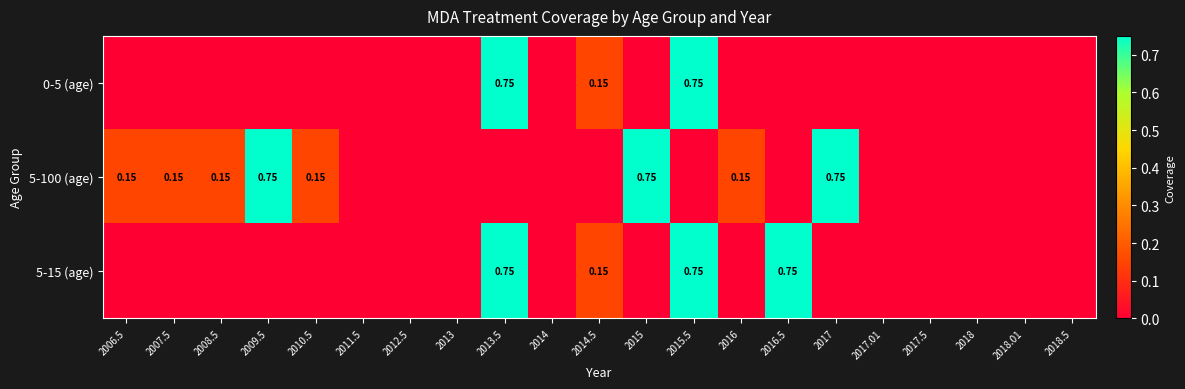

Which category has the lowest value across all series?

2006.5